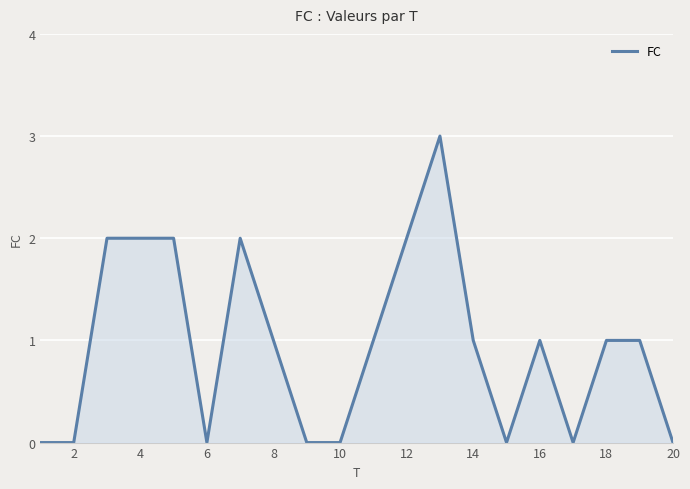

Count the number of categories in the chart.

20